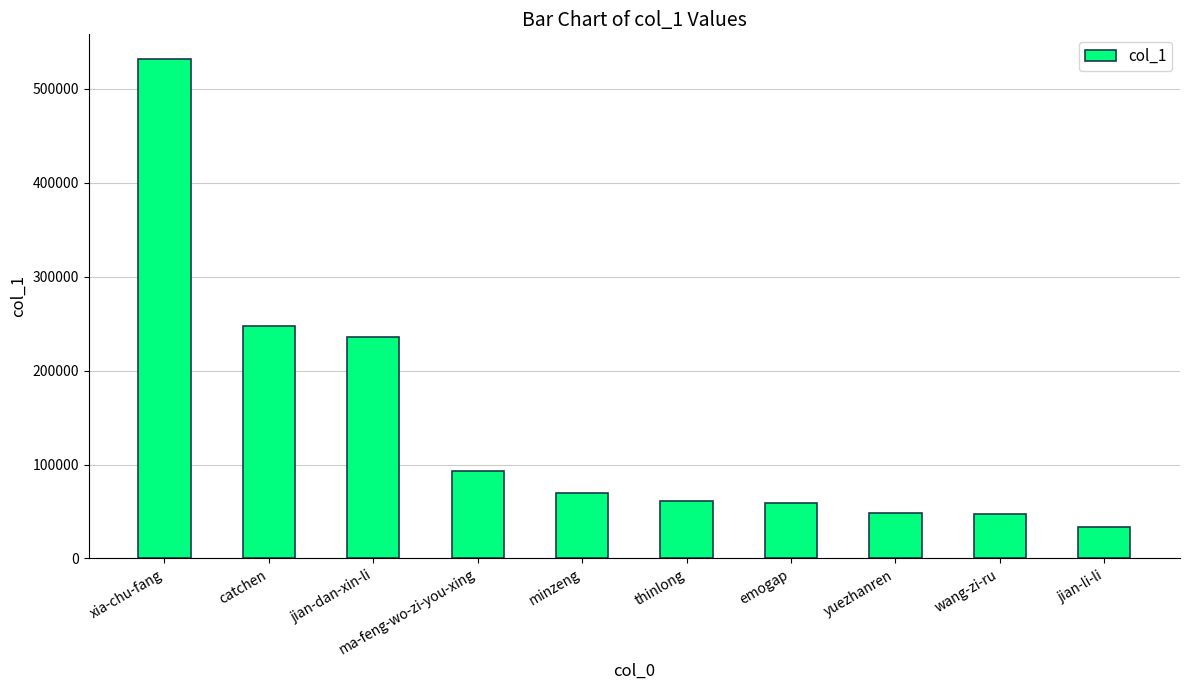

What is the label of the 3rd bar from the right?

yuezhanren